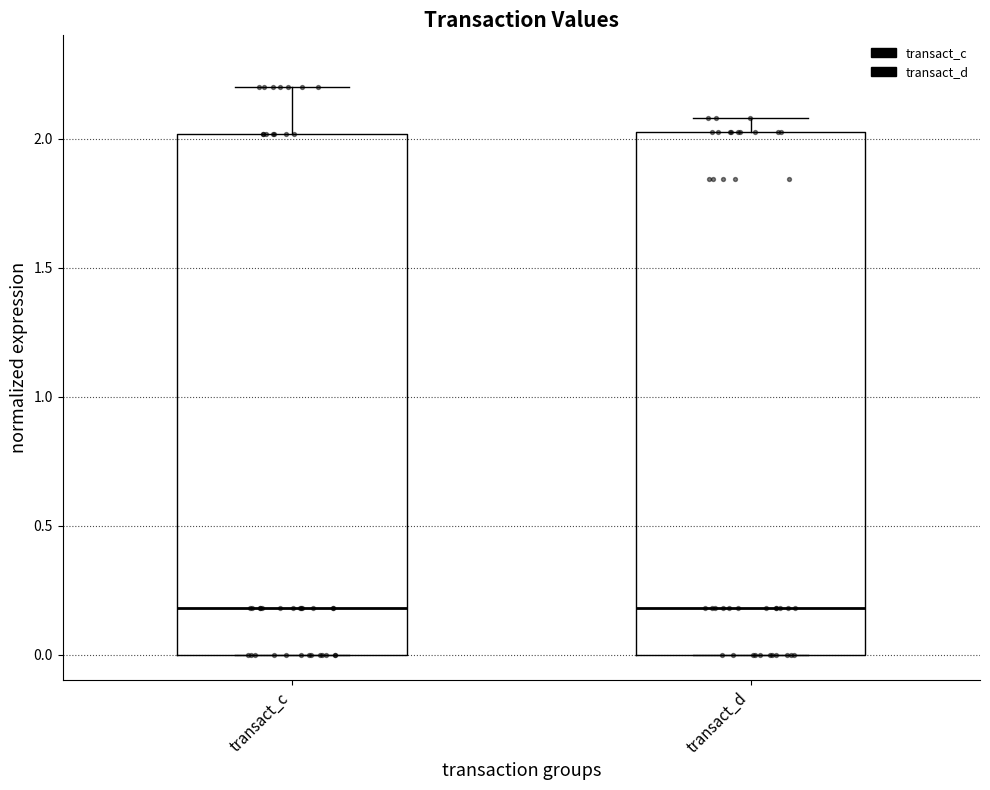

Reading left to right, transcribe this box plot: for each box, give where its median line is, the range the box spans, and where its two whiskers end, as read against the y-axis. The values are not printed on the chart, so give them approximately, as read against the axis.

transact_c: median 0.20, box 0.00 to 2.00, whiskers 0.00 to 2.20
transact_d: median 0.20, box 0.00 to 2.05, whiskers 0.00 to 2.10